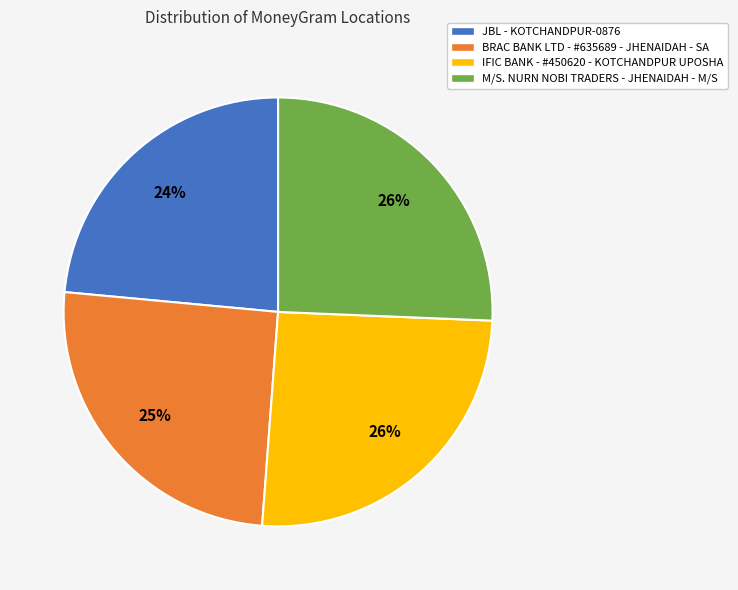

How many segments does this pie chart have?

4